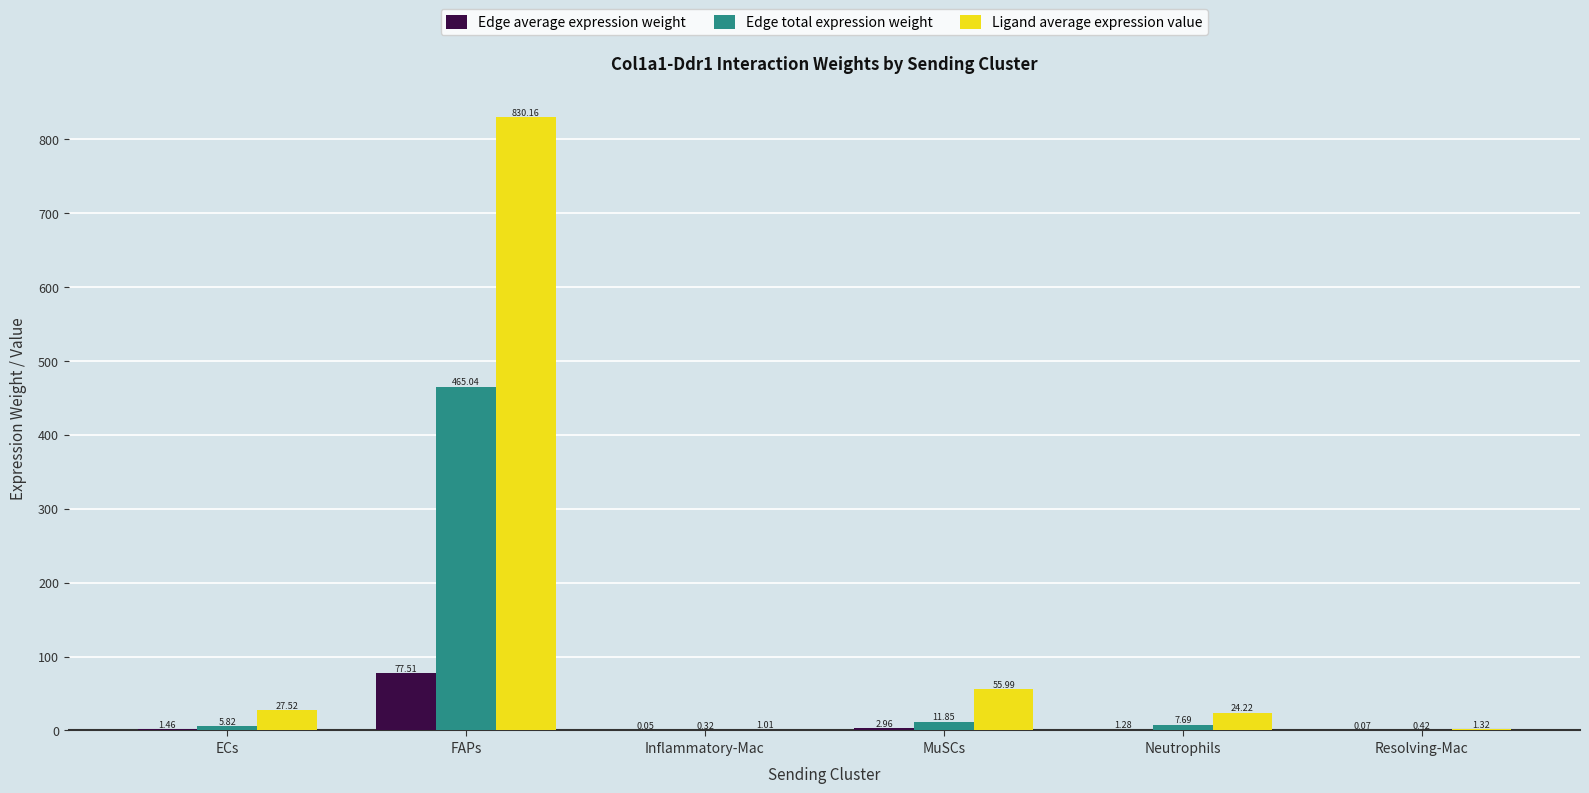

At which label does Edge total expression weight first exceed 7?

FAPs